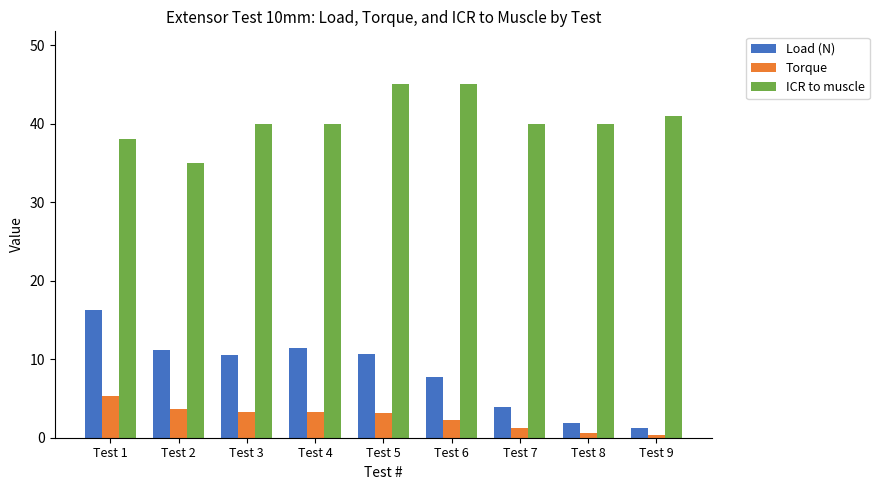

Does the chart contain any negative values?

No